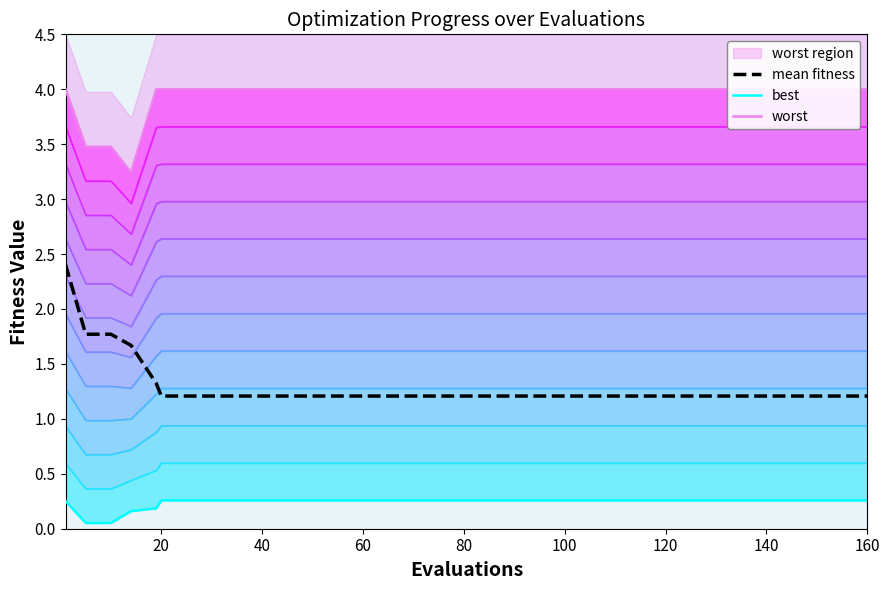

Does the chart have visible grid lines?

No